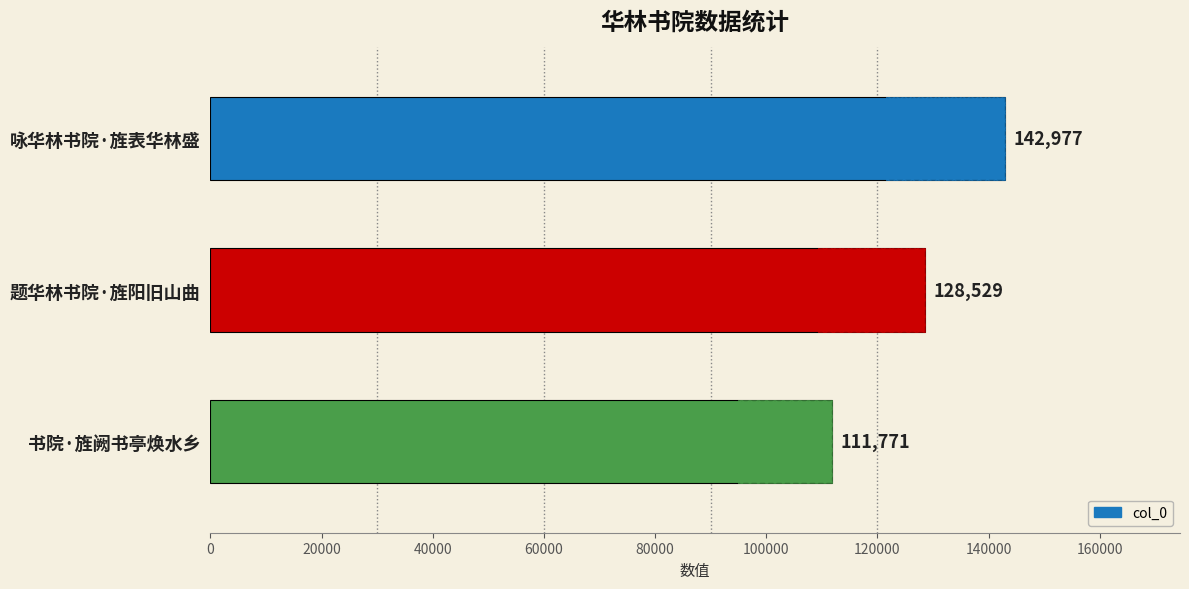

What is the maximum value shown in the chart?

142977